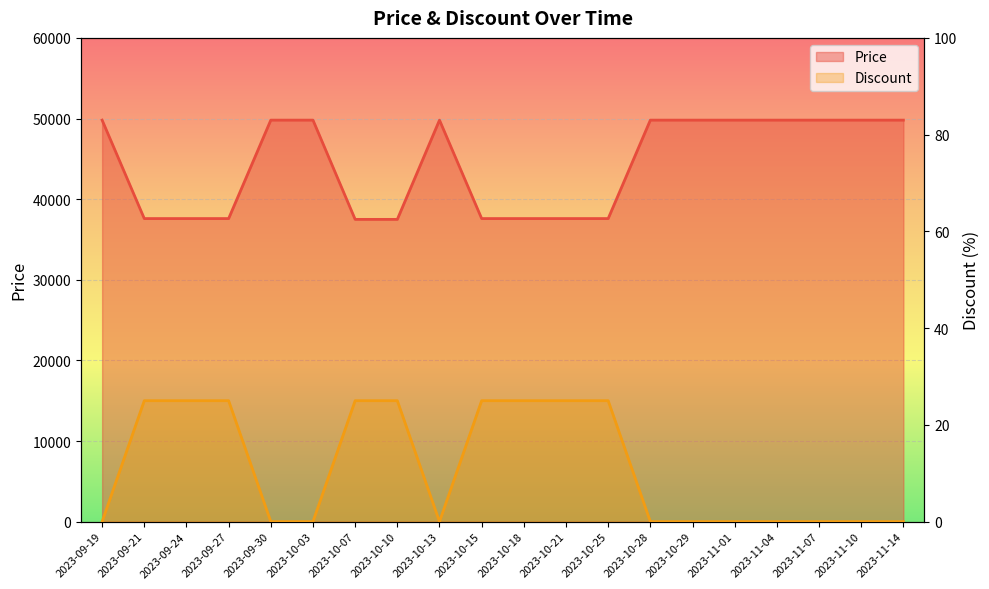

What is the difference between the maximum and minimum values in the Discount series?

25